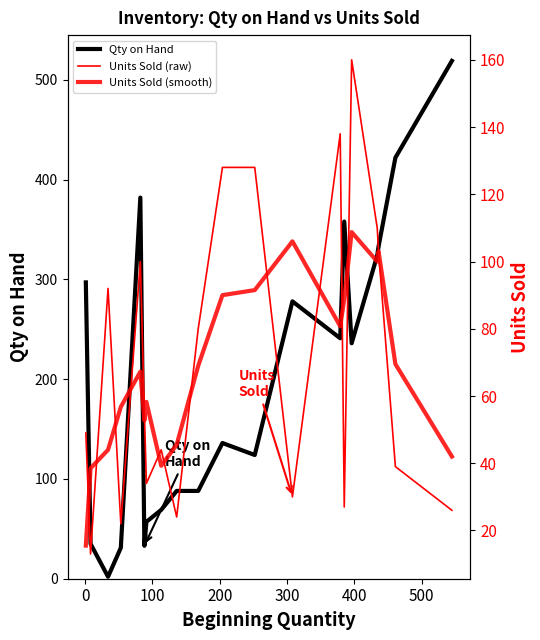

How many values in the Units Sold (smooth) series are below 69?

10